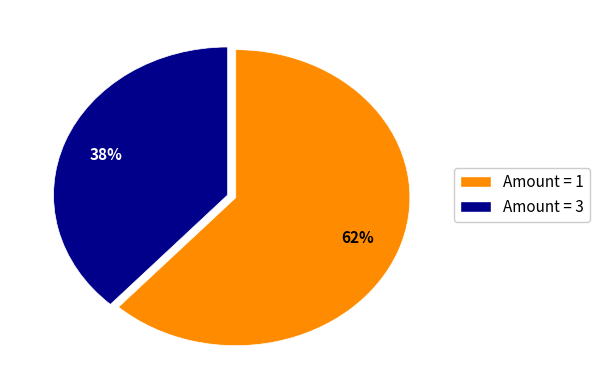

To the nearest percent, what is the average slice percentage?

50%